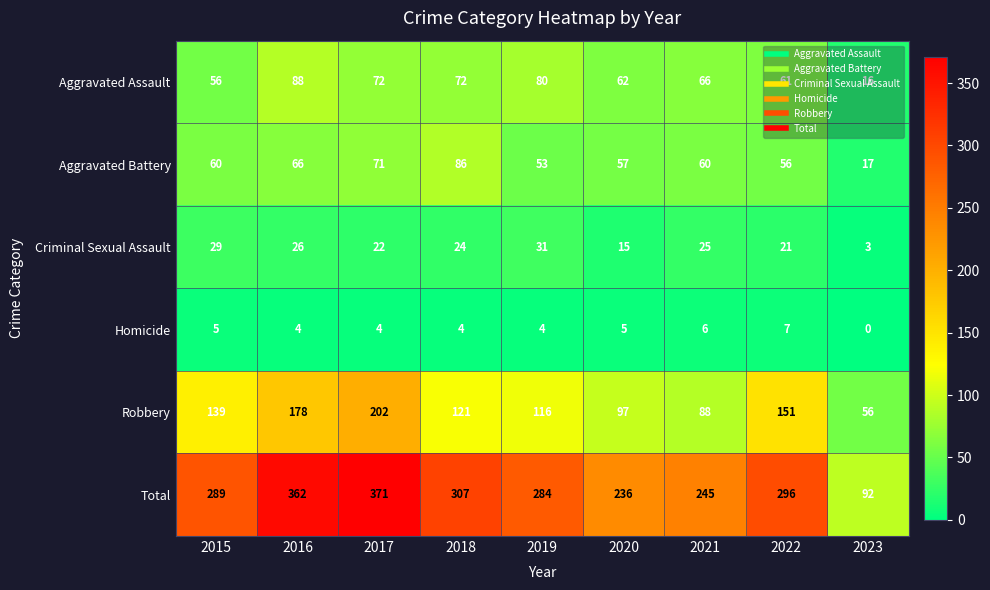

What is the difference between the highest and lowest values at 2015?

284